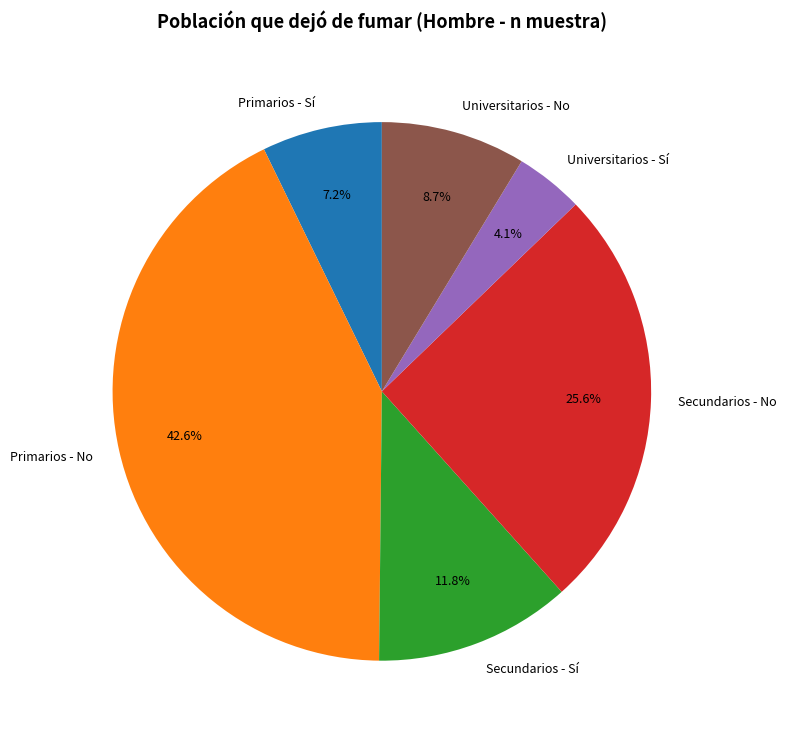

The Universitarios - Sí slice represents 4% of the pie. True or false?

True